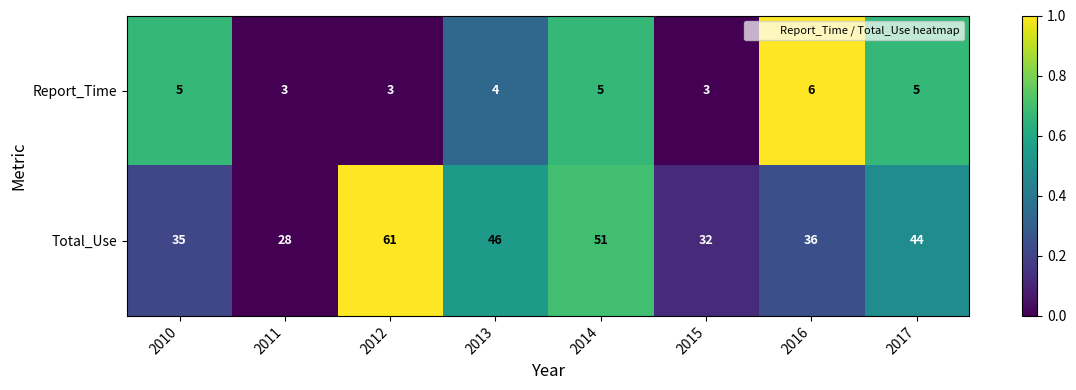

Reading left to right, list all the values displayed in this chart.

Report_Time: 5	3	3	4	5	3	6	5
Total_Use: 35	28	61	46	51	32	36	44